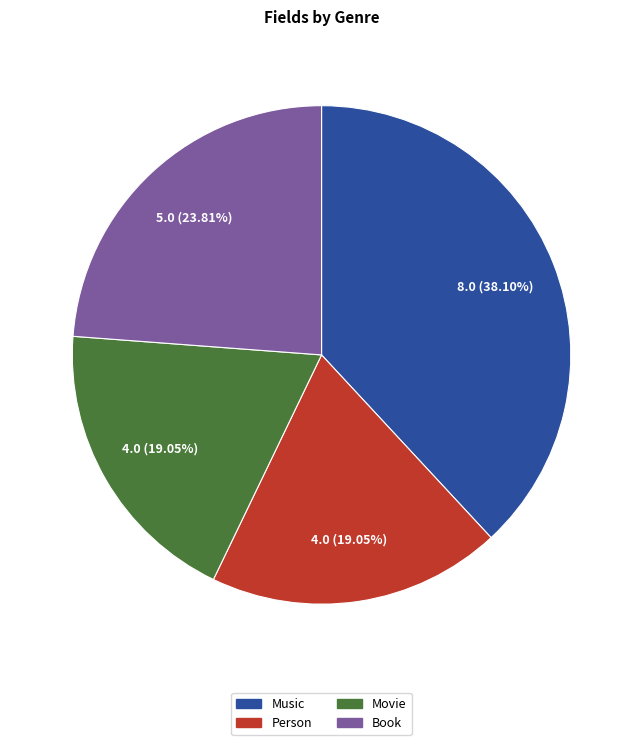

What is the ratio of the value at Person to the value at Book?

0.8